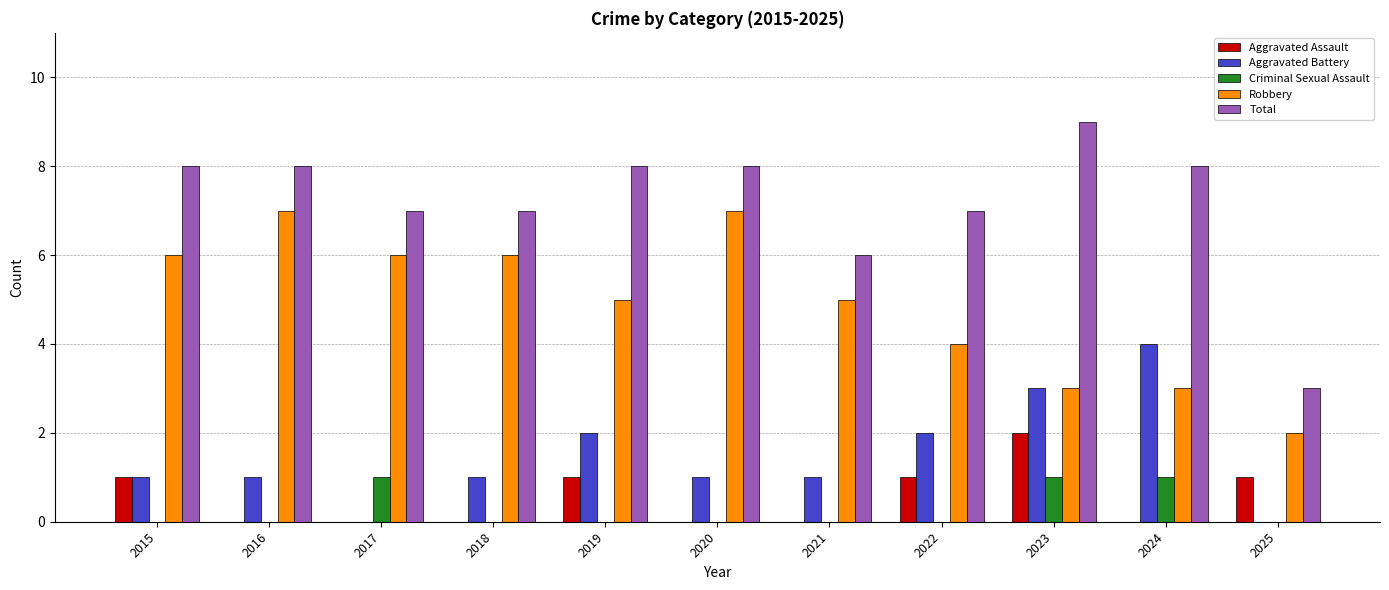

What is the difference between the Aggravated Assault values at 2017 and 2023?

2